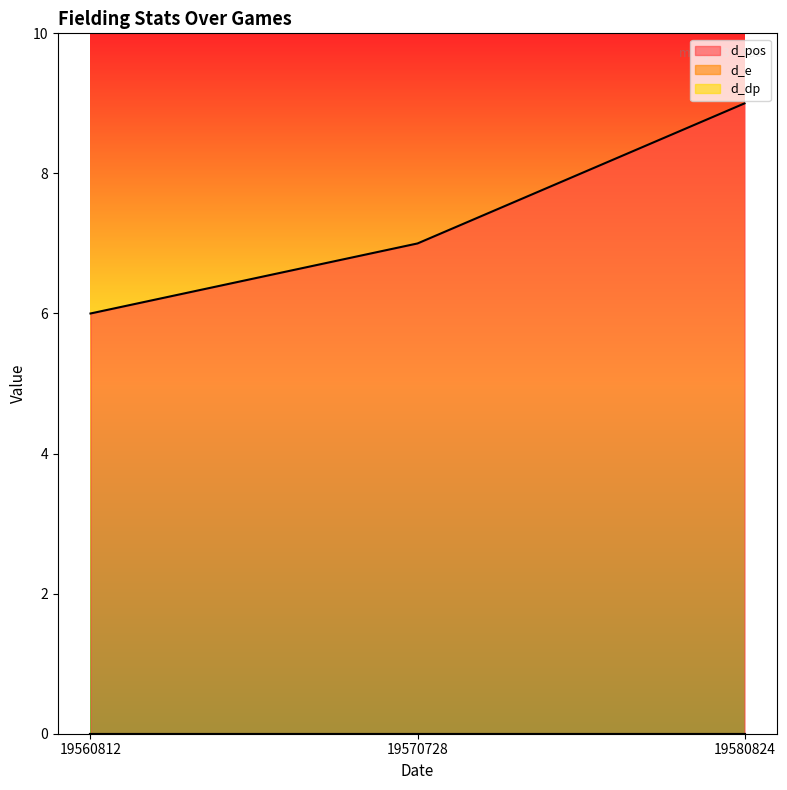

Which series has the widest spread of values?

d_pos